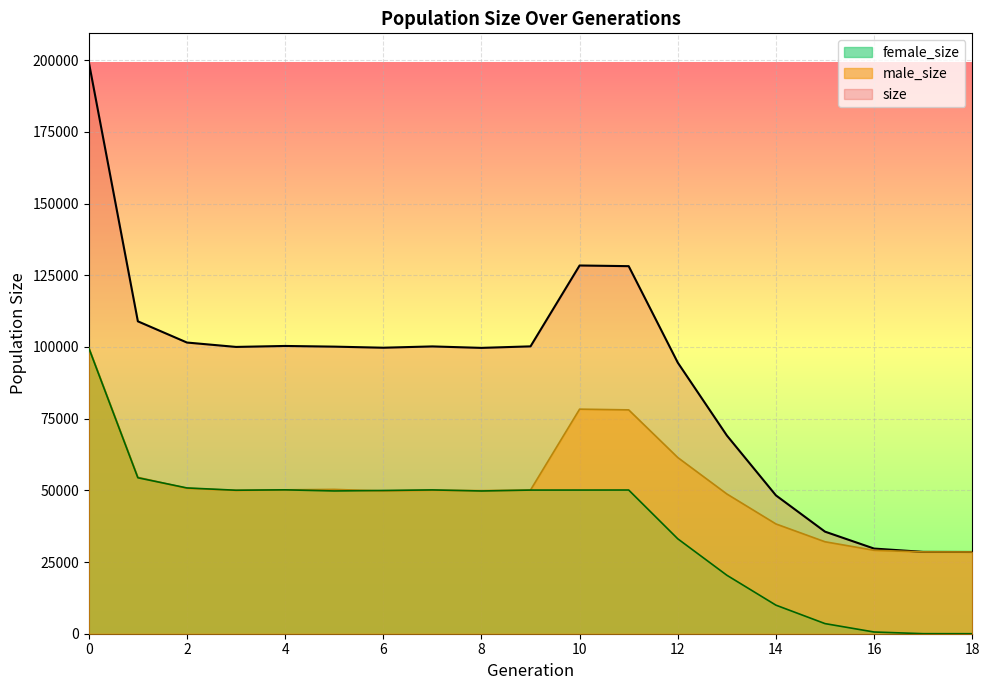

How many interior local peaks does the male_size series have?

3